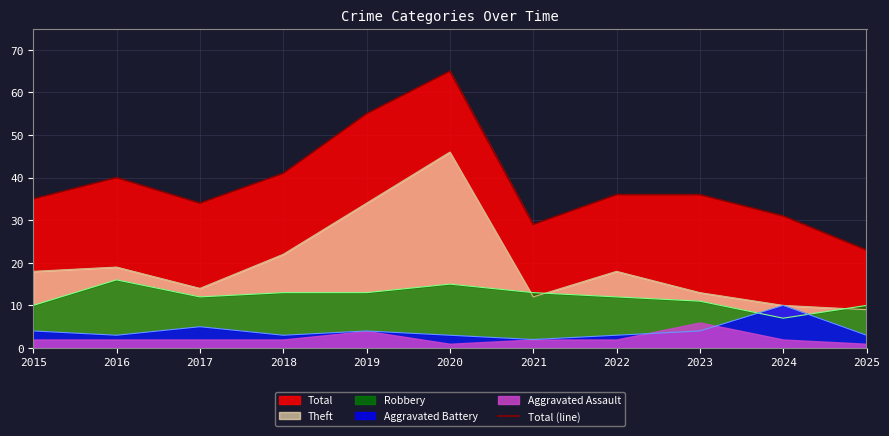

What is the ratio of the value at 2022 to the value at 2023?

1.0